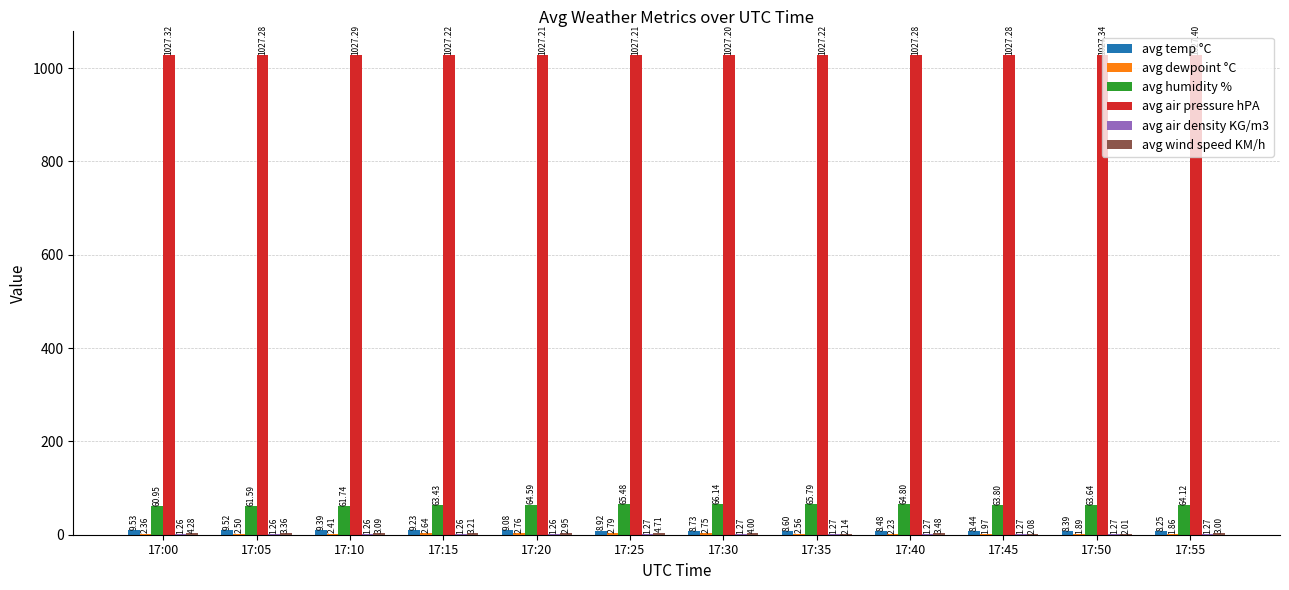

Which series has the largest total across all categories?

avg air pressure hPA